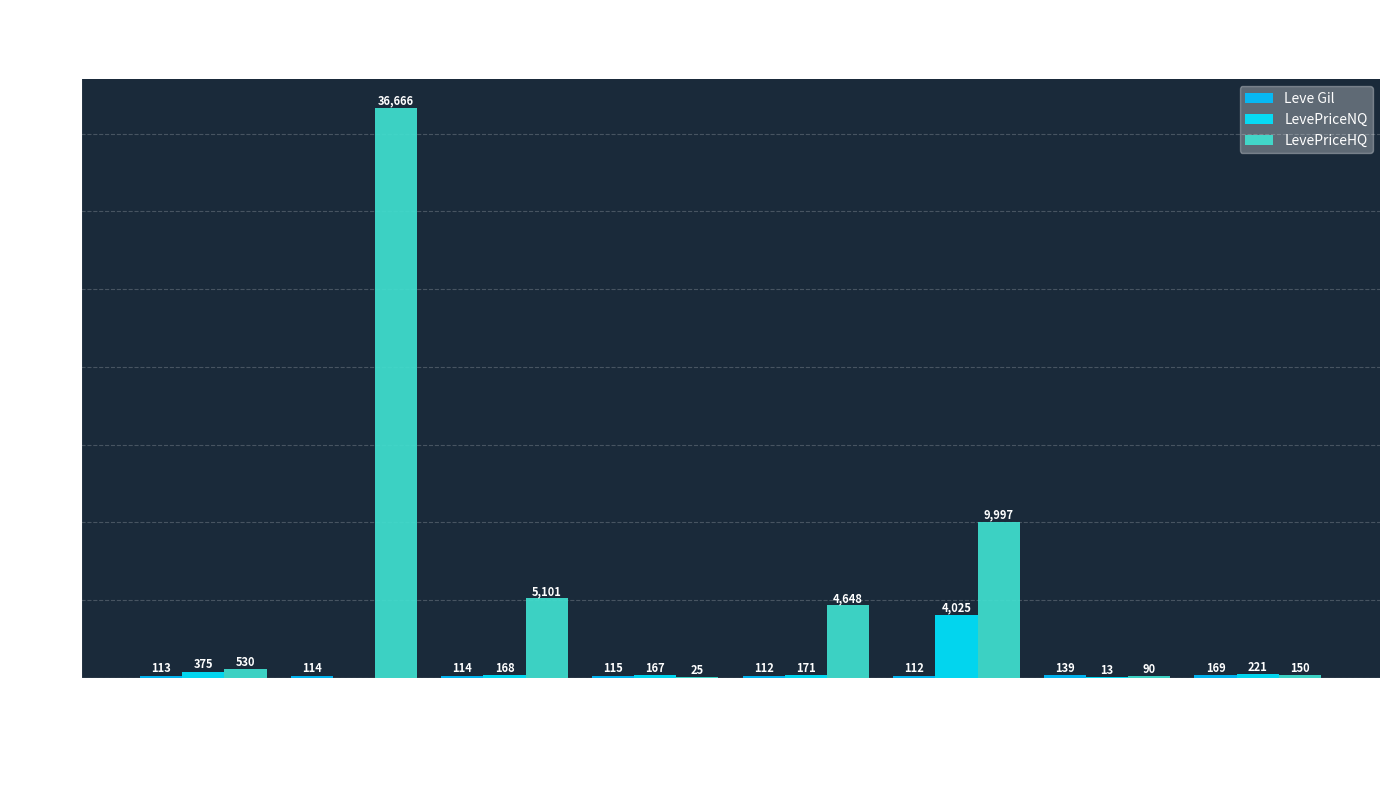

The value of LevePriceNQ at Root Rush is 108.4. True or false?

False